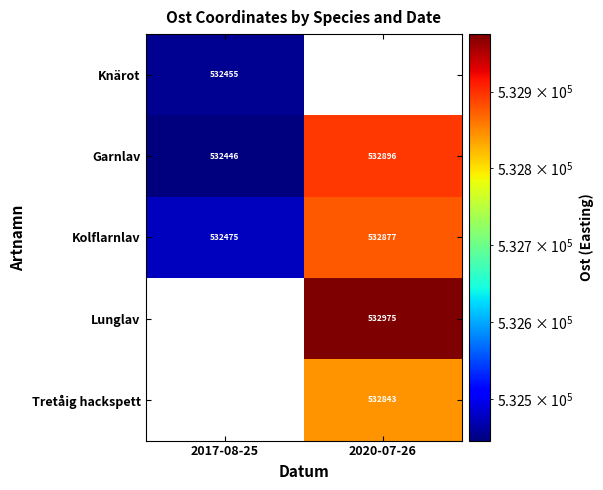

Which category has the lowest value across all series?

2017-08-25